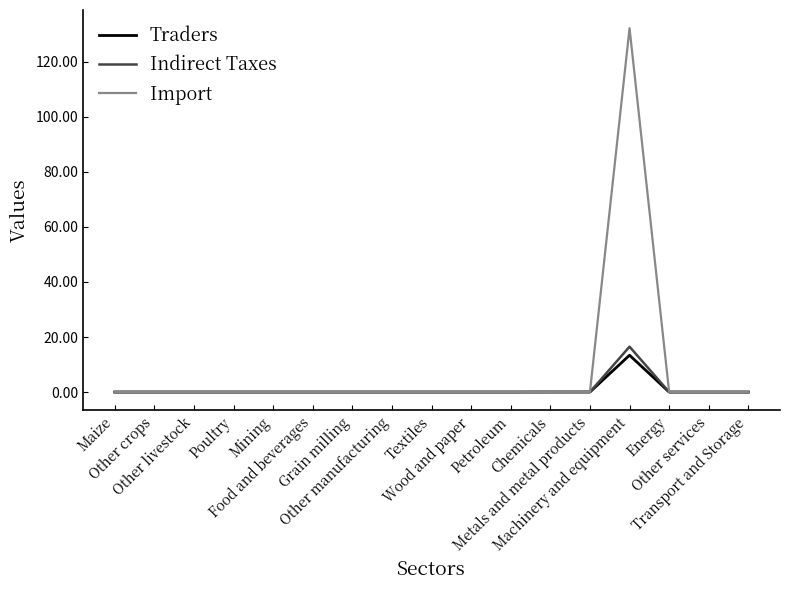

Which series has the widest spread of values?

Import